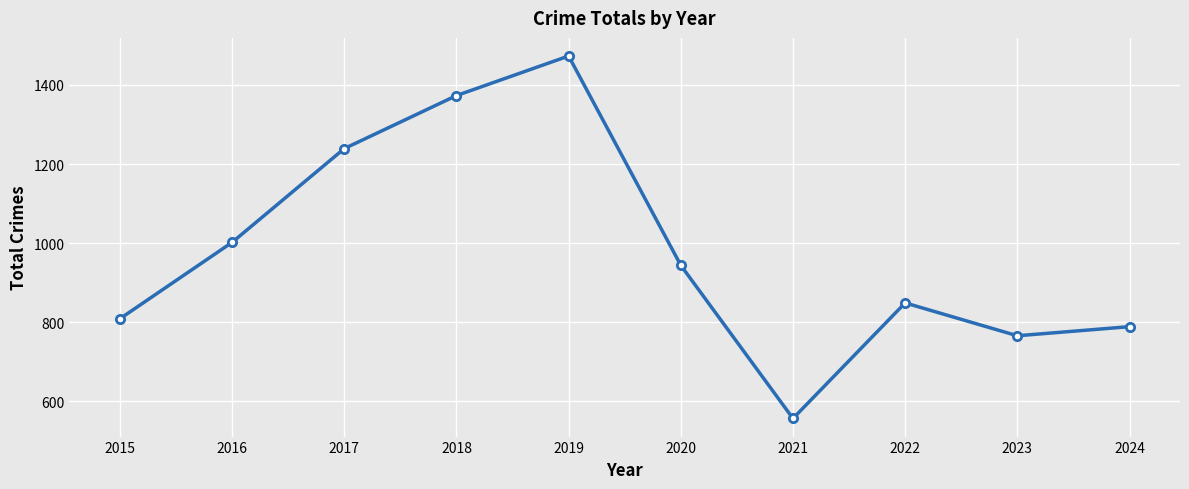

How many points are higher than both their immediate neighbors (excluding endpoints)?

2